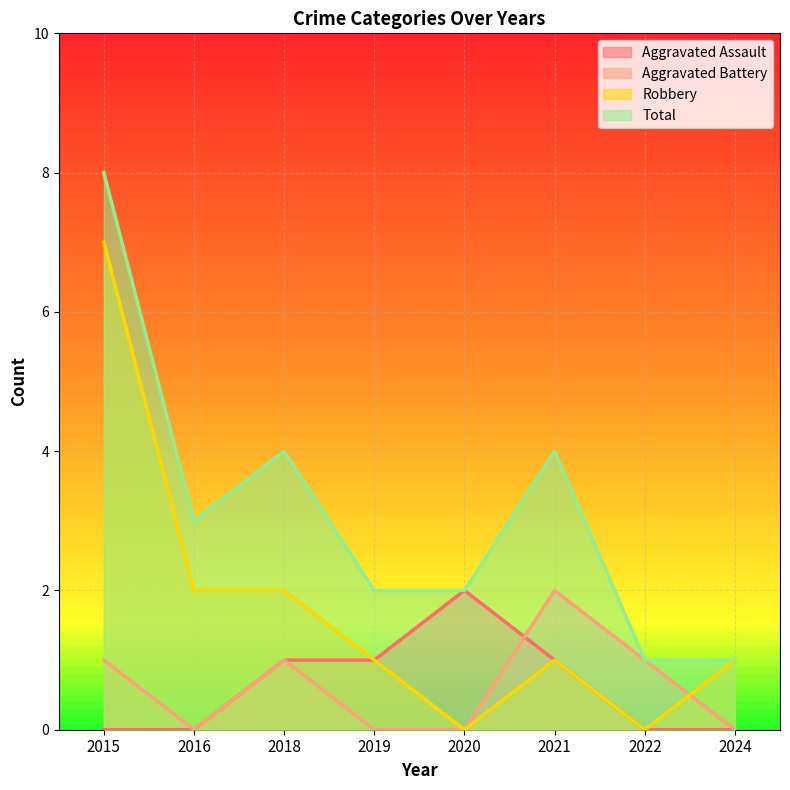

At which category is the sum across all series the highest?

2015